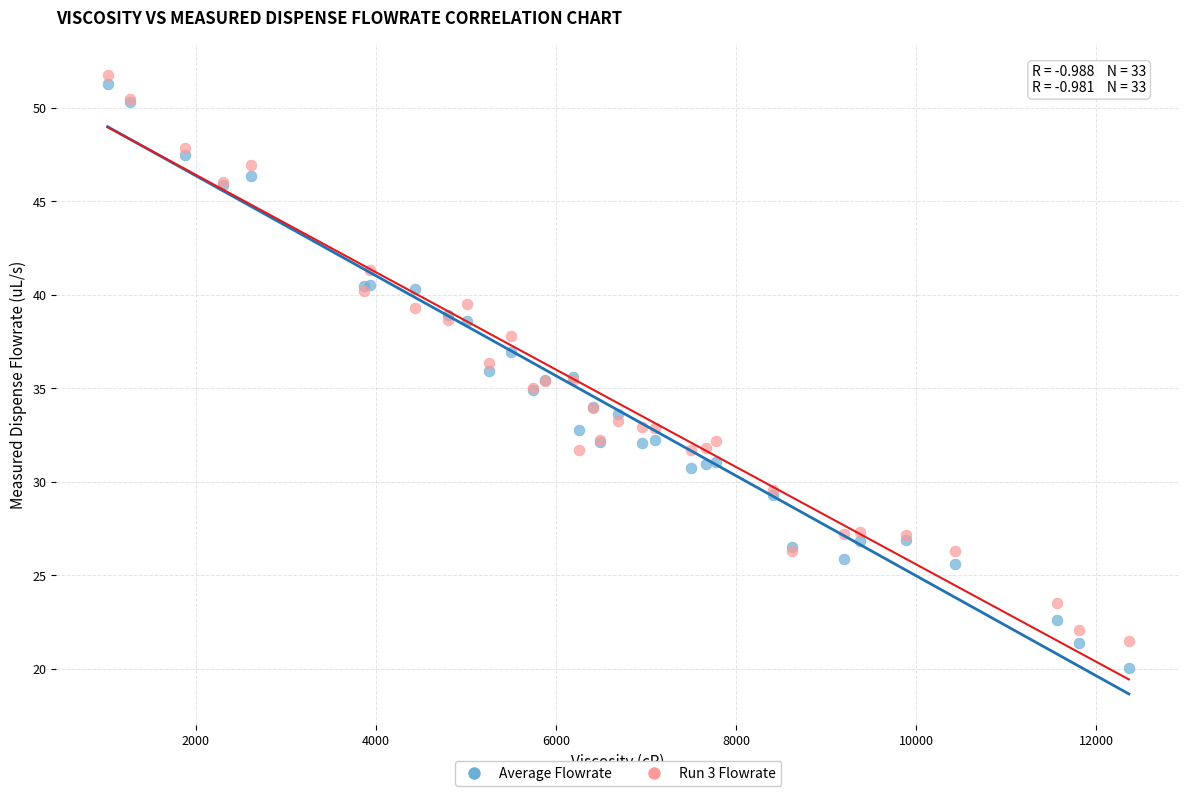

Which series reaches the maximum Y coordinate?

Run 3 Flowrate